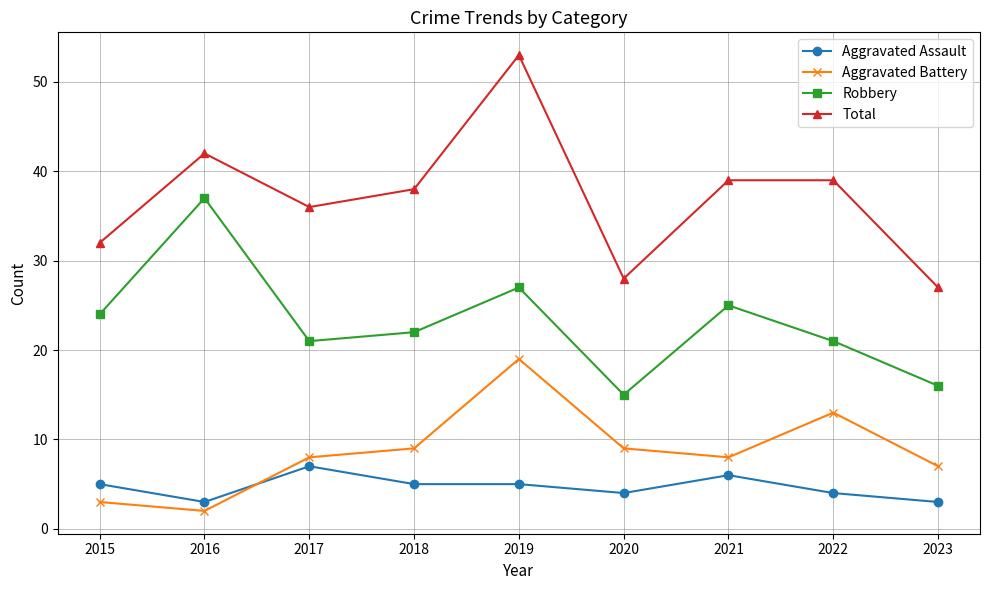

What is the difference between the Total values at 2022 and 2018?

1